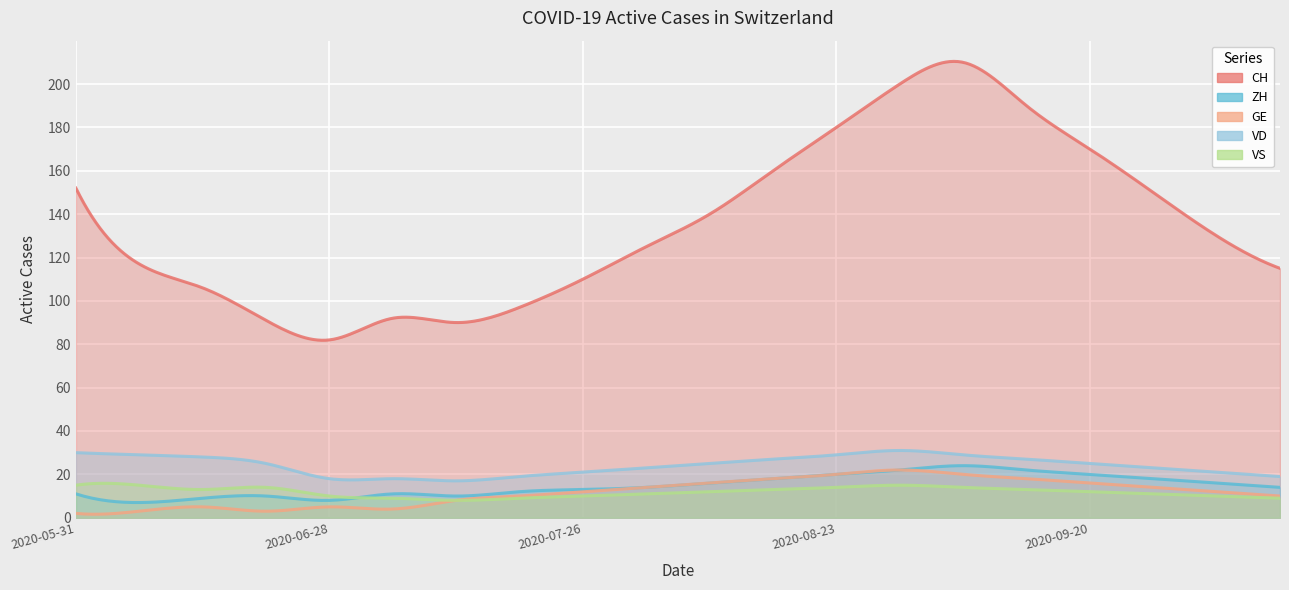

The value of GE at 2020-07-26 is 12. True or false?

True